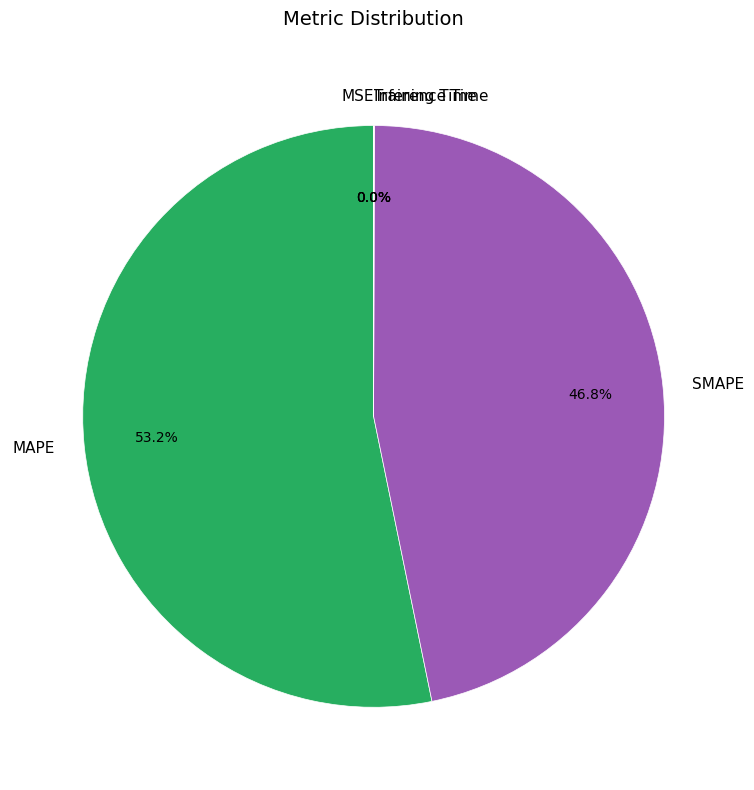

How much of the chart is everything except SMAPE?

53.2%